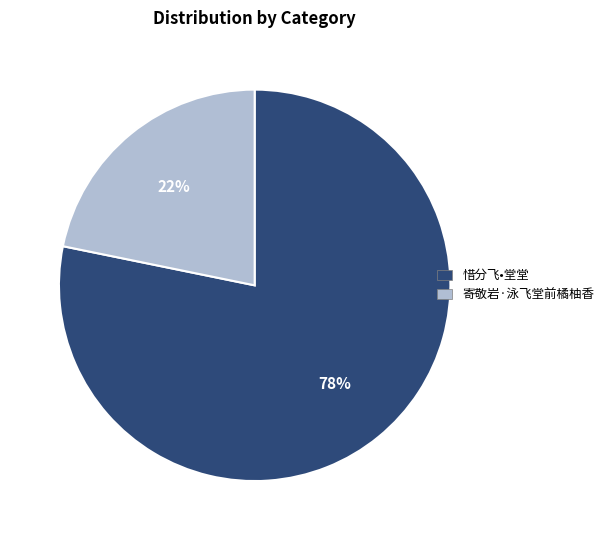

Does any single category account for the majority?

Yes